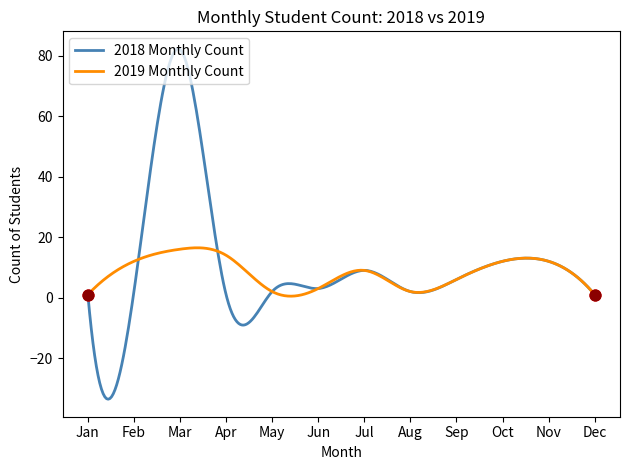

Which series has the widest spread of values?

2018 Monthly Count